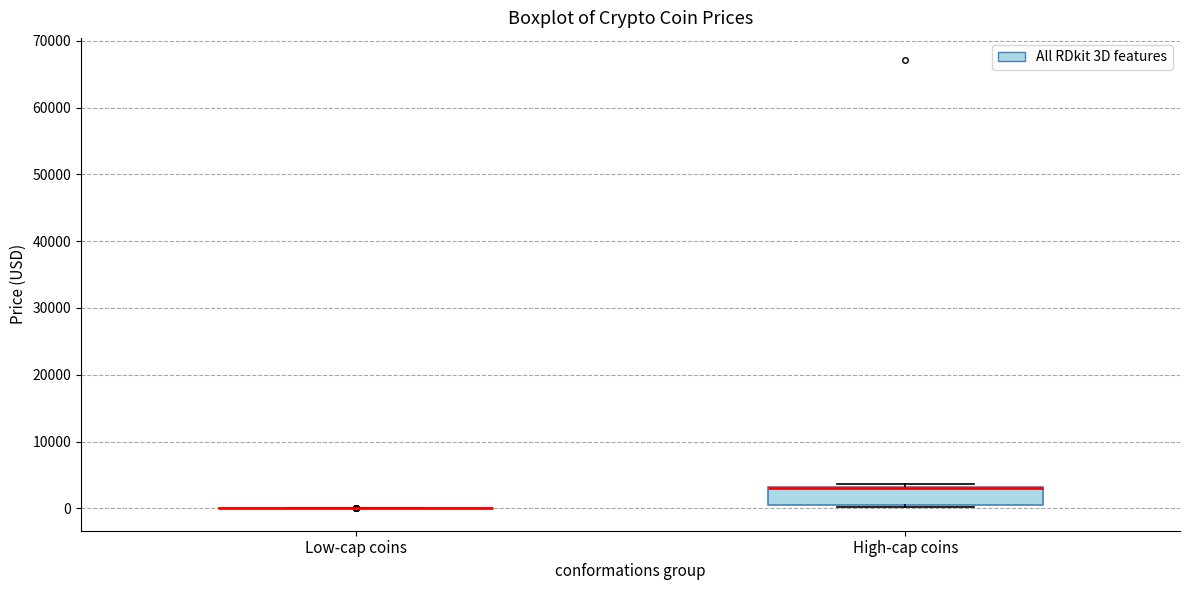

Reading left to right, read every box against the y-axis: the position of its median line, the range the box covers, and the ends of its whiskers. The values are not printed on the chart, so give them approximately, as read against the axis.

Low-cap coins: box collapsed to a line at 0, whiskers 0 to 0
High-cap coins: median 3000 (drawn on the box's upper edge), box 1000 to 3000, whiskers 0 to 4000